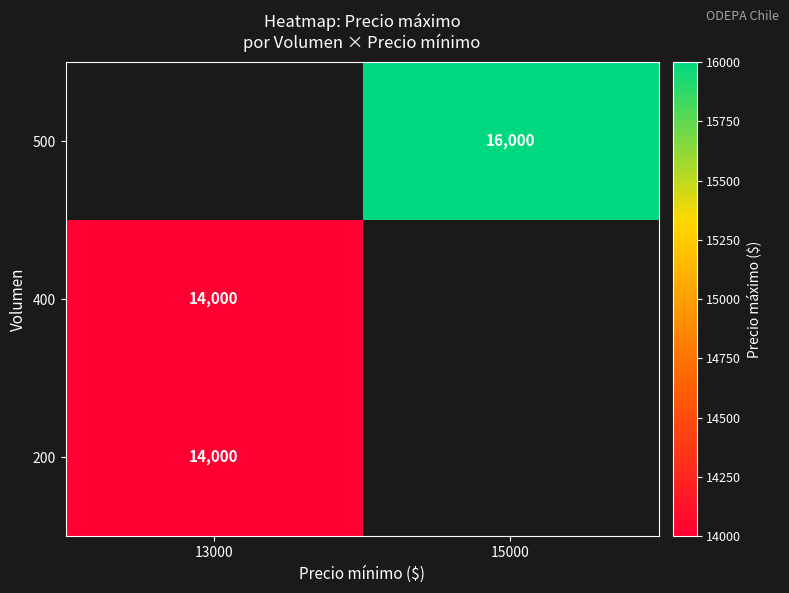

Which has a higher value, 13000 or 15000?

15000